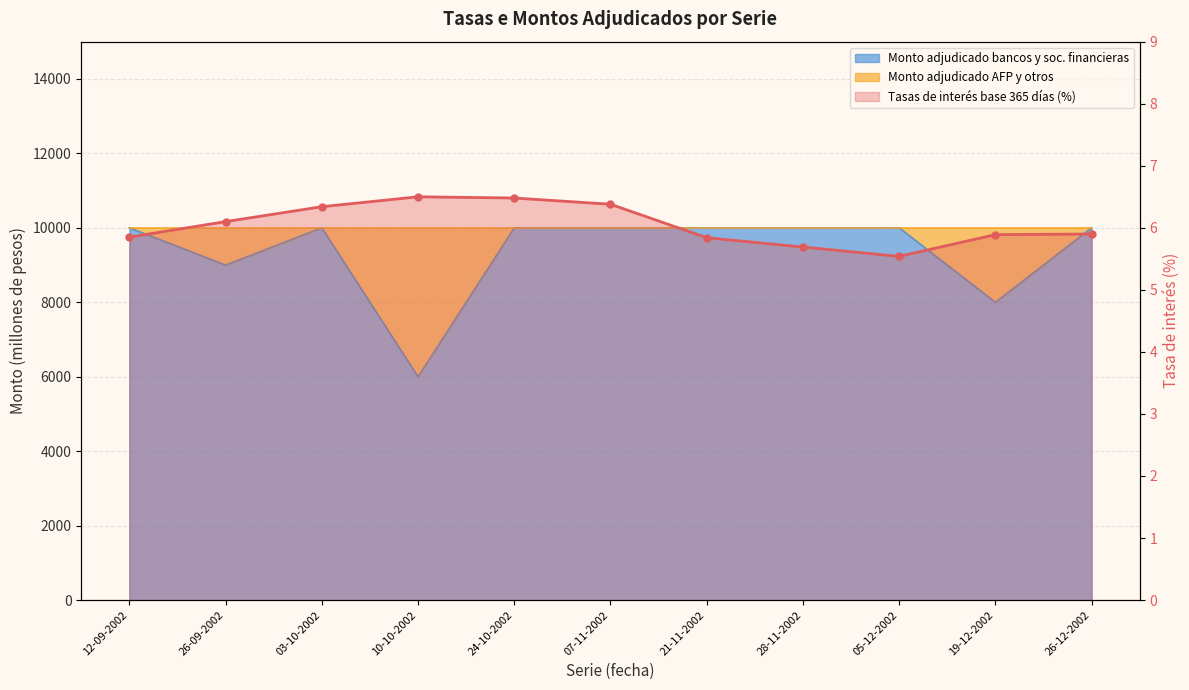

What is the value of the 7th point from the left?

5.8